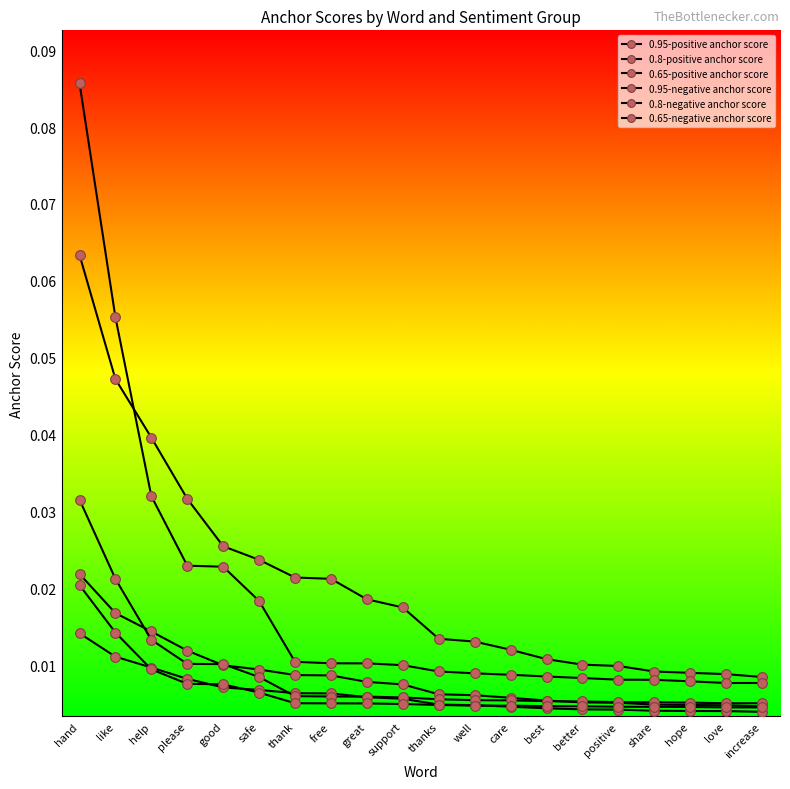

What is the difference between the maximum and second lowest values in the 0.95-negative anchor score series?

0.1